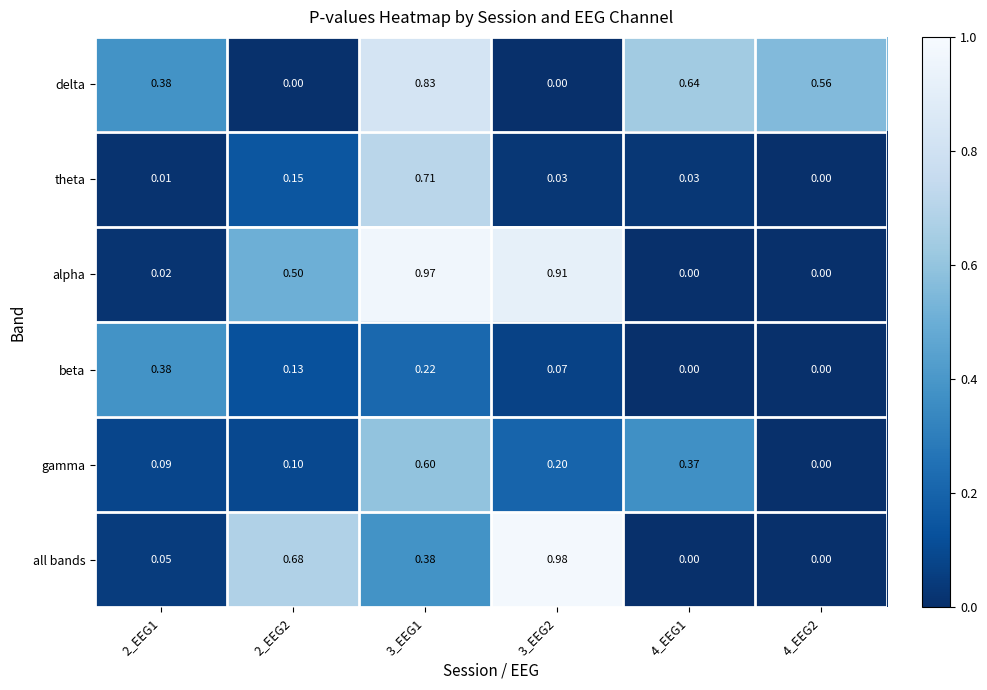

Rank the series by their maximum value, from lowest to highest.

beta, gamma, theta, delta, alpha, all bands